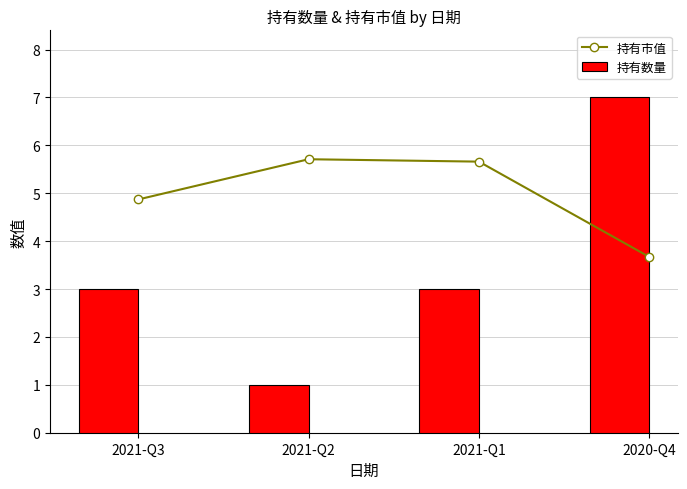

Which series changed the most between 2021-Q2 and 2021-Q1?

持有数量